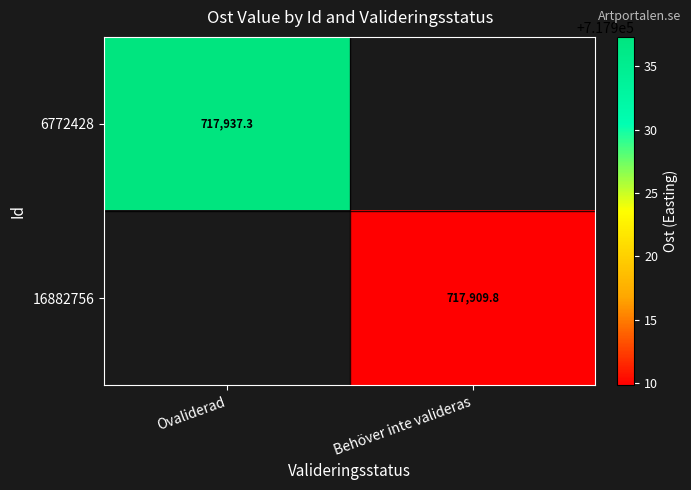

How many values in 6772428 are above zero?

1